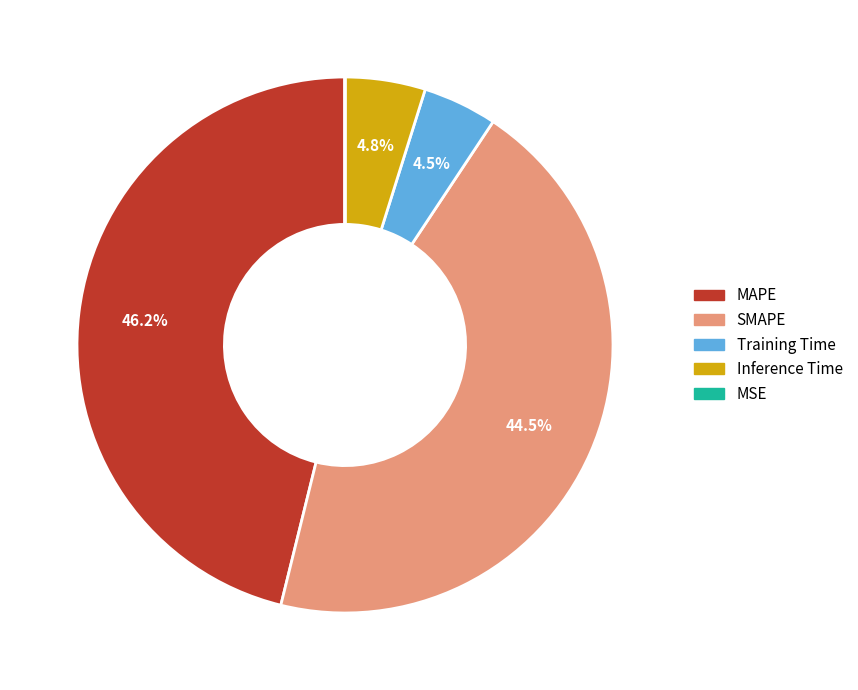

What percentage is NOT represented by Inference Time?

95.2%